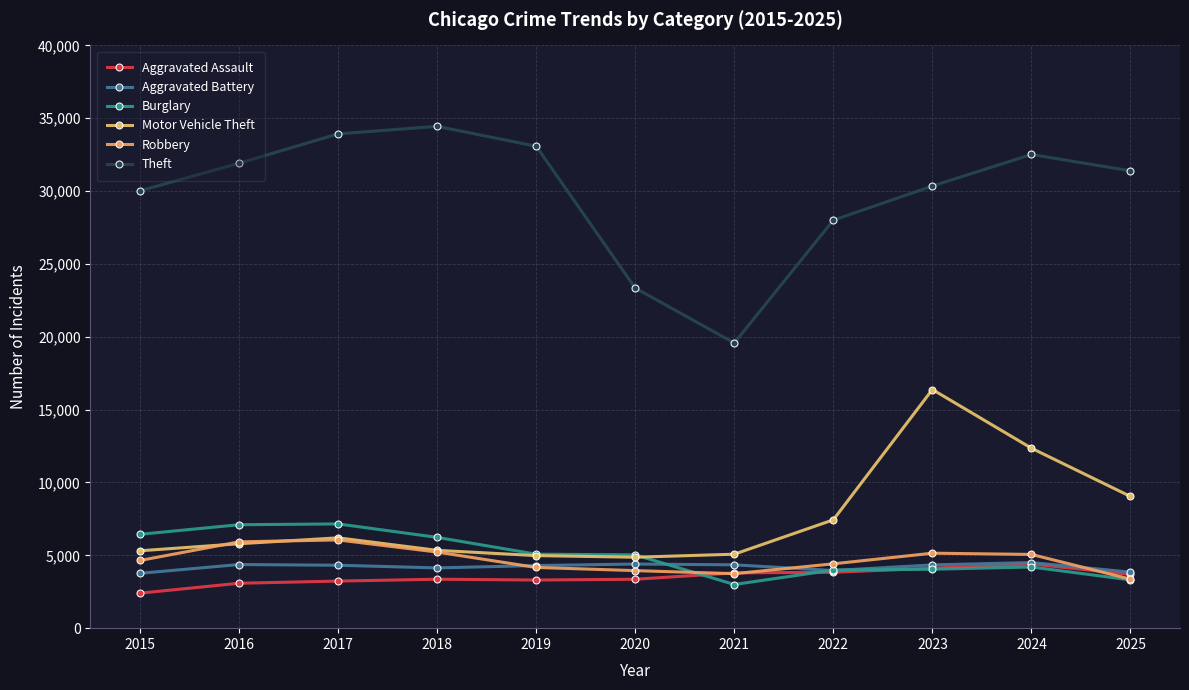

What is the difference between the highest and lowest values at 2015?

27615